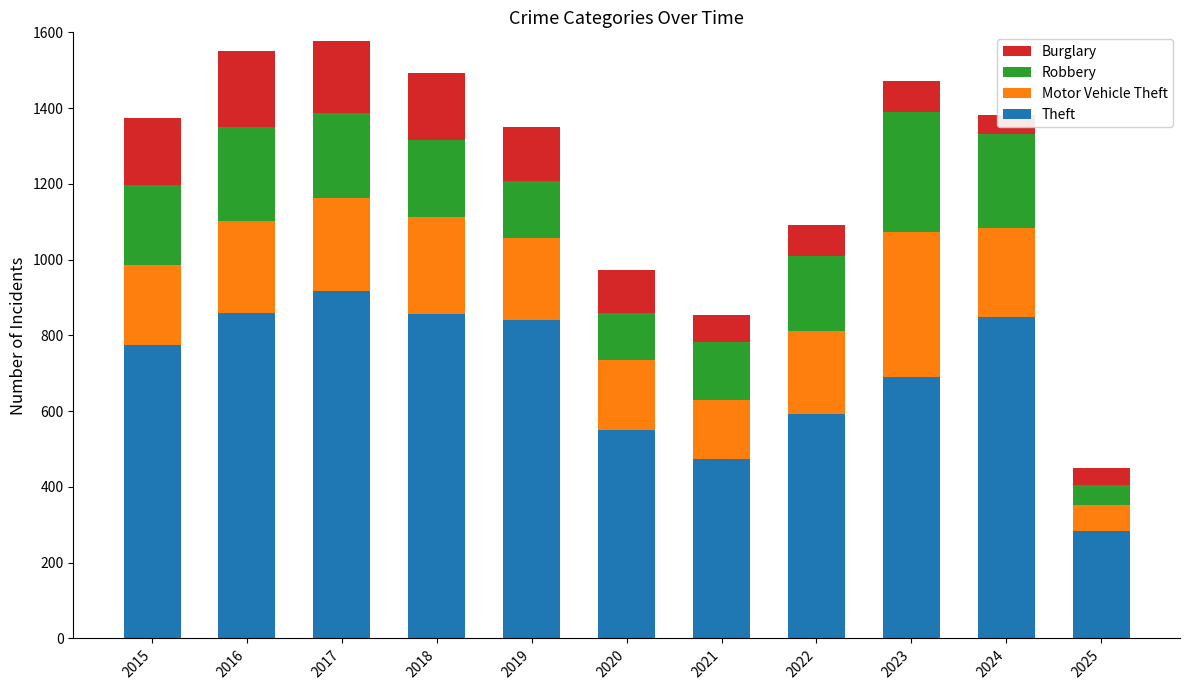

What is the difference between the Theft values at 2016 and 2022?

266